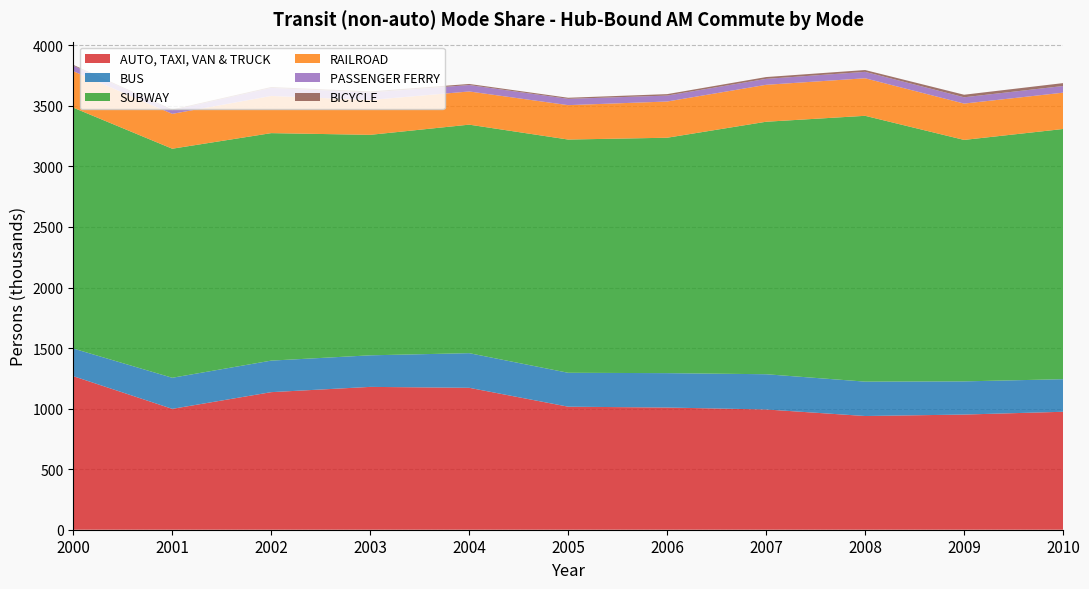

Reading left to right, transcribe all the data shown in this chart.

AUTO, TAXI, VAN & TRUCK: 2000=1268.0	2001=998.1	2002=1136.0	2003=1179.5	2004=1172.0	2005=1016.0	2006=1009.0	2007=993.0	2008=939.0	2009=951.0	2010=974.0
BUS: 2000=228.2	2001=256.7	2002=260.5	2003=260.7	2004=286.0	2005=280.0	2006=284.0	2007=291.0	2008=284.0	2009=274.0	2010=269.0
SUBWAY: 2000=1989.1	2001=1891.4	2002=1878.5	2003=1820.7	2004=1887.0	2005=1926.0	2006=1944.0	2007=2085.0	2008=2195.0	2009=1994.0	2010=2066.0
RAILROAD: 2000=300.9	2001=287.9	2002=307.1	2003=287.7	2004=274.0	2005=284.0	2006=299.0	2007=305.0	2008=310.0	2009=300.0	2010=300.0
PASSENGER FERRY: 2000=46.1	2001=30.0	2002=66.5	2003=61.6	2004=53.0	2005=52.0	2006=49.0	2007=49.0	2008=53.0	2009=52.0	2010=55.0
BICYCLE: 2000=6.4	2001=6.0	2002=6.9	2003=9.4	2004=9.0	2005=9.0	2006=12.0	2007=15.0	2008=15.0	2009=21.0	2010=24.0